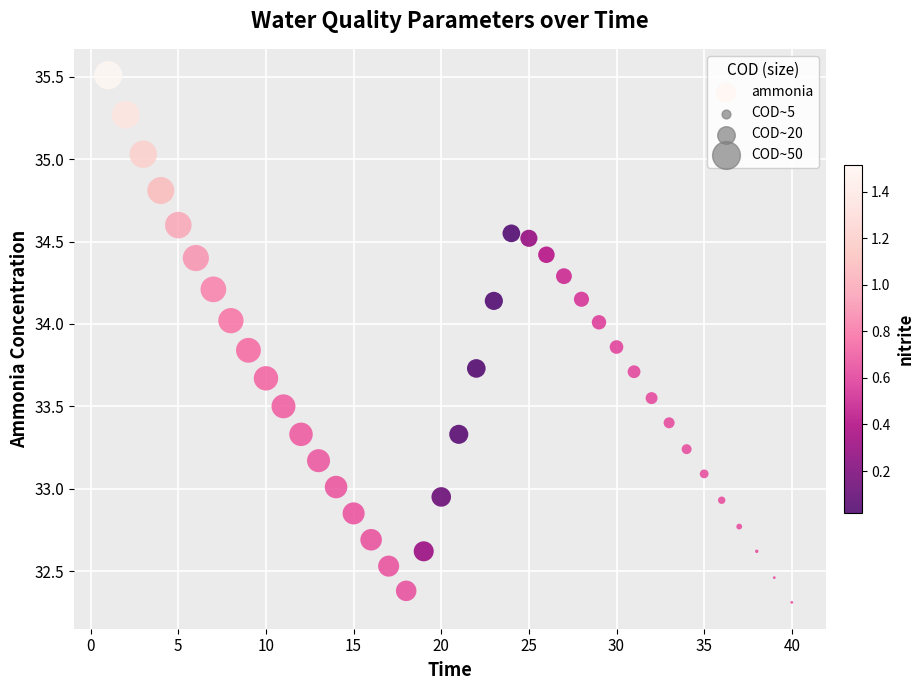

What is the range of Y values (max minus min)?

3.2